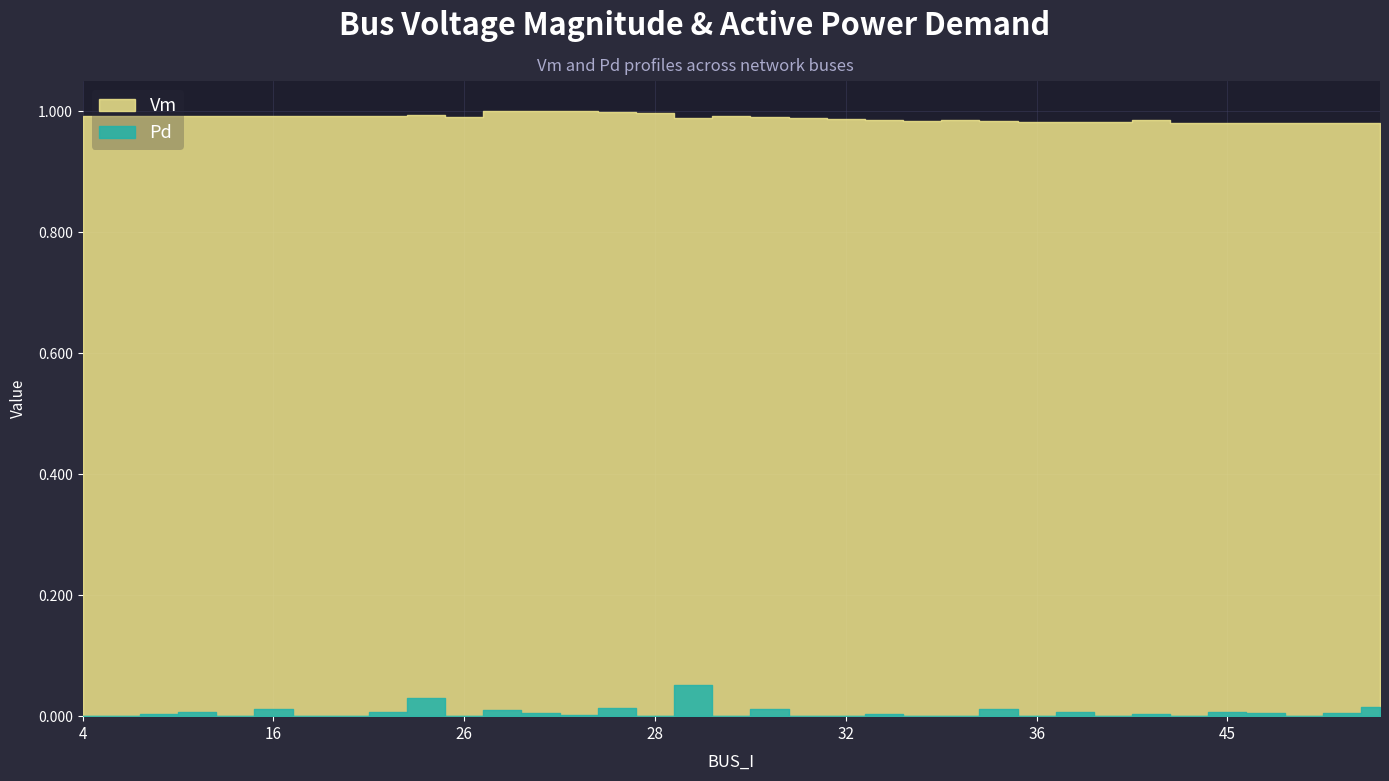

Is it true that Pd equals 0.0 at 23?

False